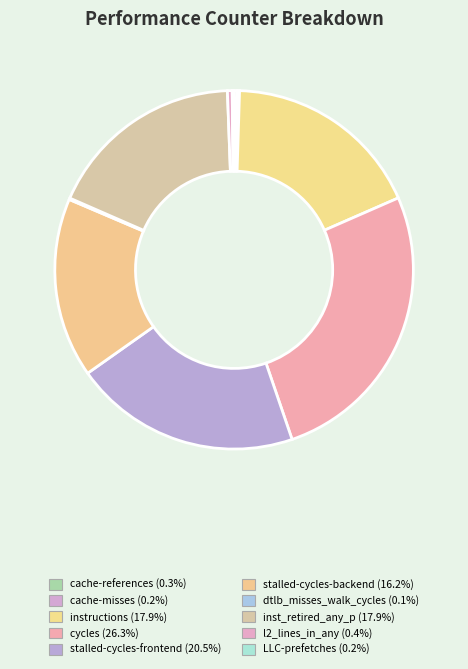

How many segments does this pie chart have?

10